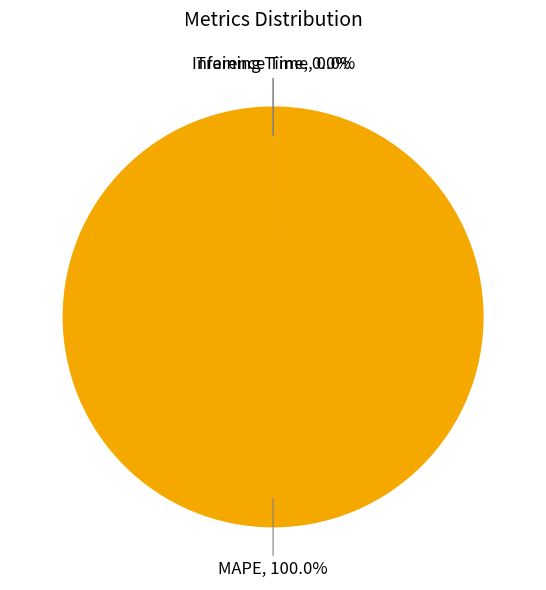

To the nearest percent, what is the difference between the largest and smallest slice percentages?

100%